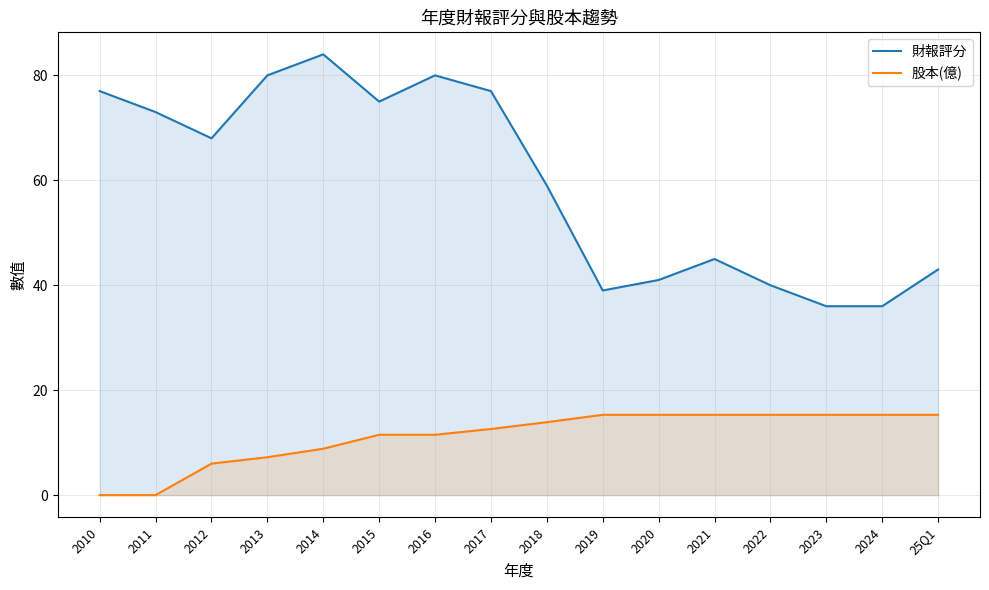

What are all the series names shown in the legend?

財報評分, 股本(億)